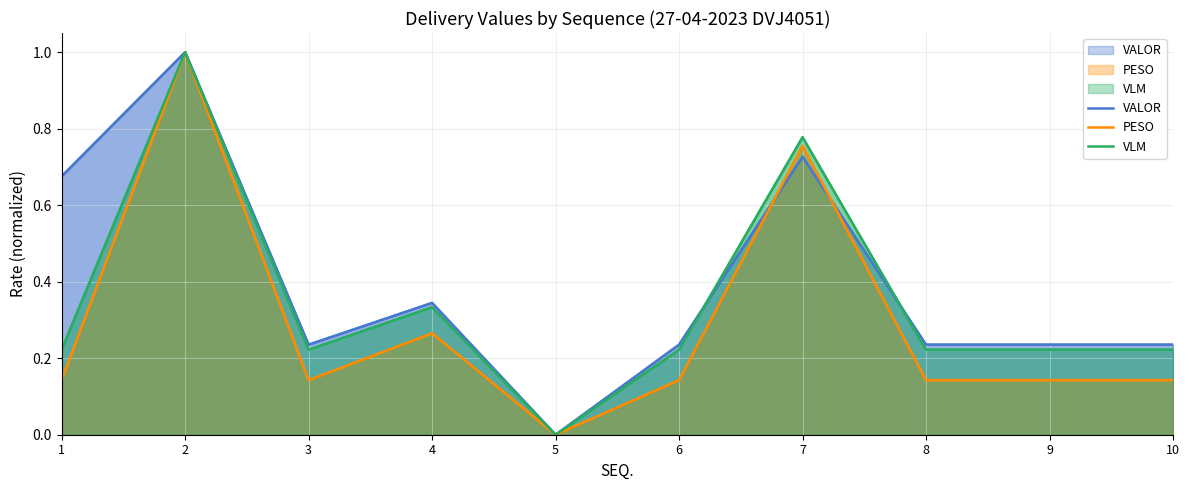

How many categories are shown in the chart?

10